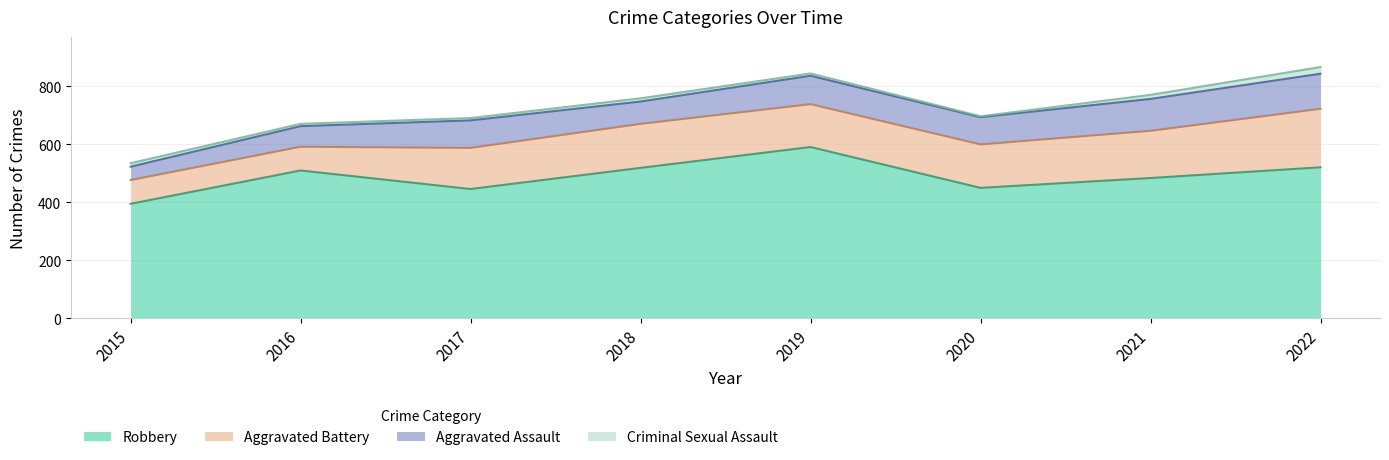

How many data points in Aggravated Battery are above 150?

3